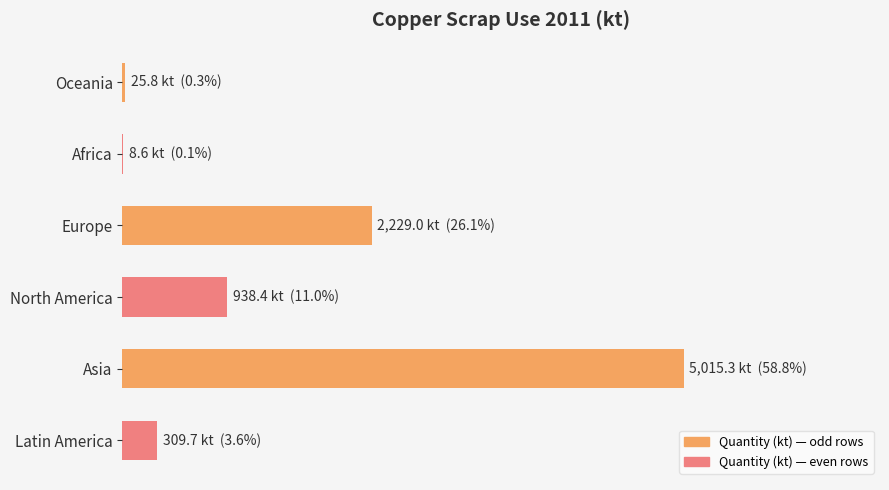

Which category has the highest value across all series?

Asia